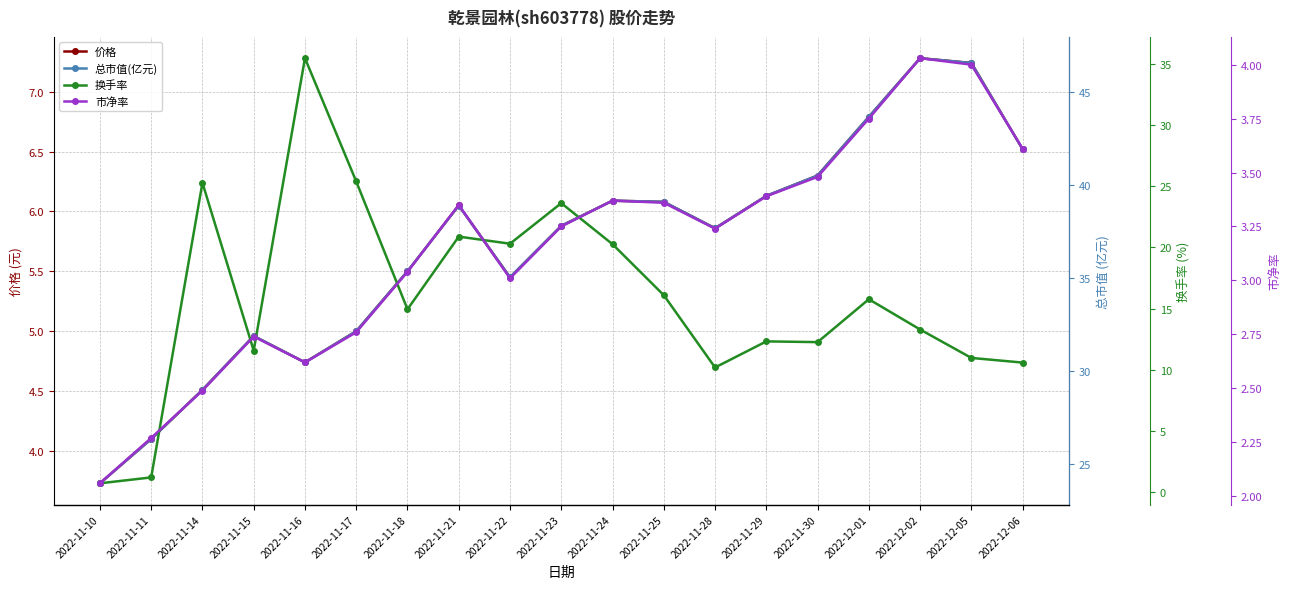

What is the label of the 4th point from the right?

2022-12-01